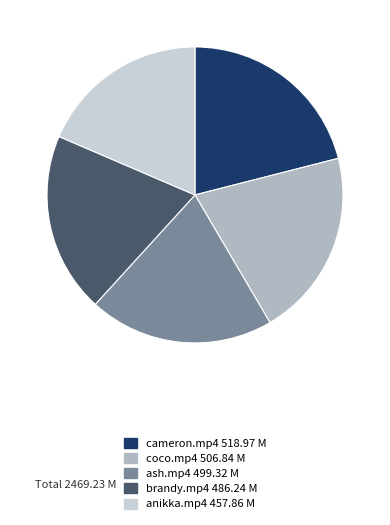

Is the sum of cameron.mp4 and ash.mp4 greater than half?

No